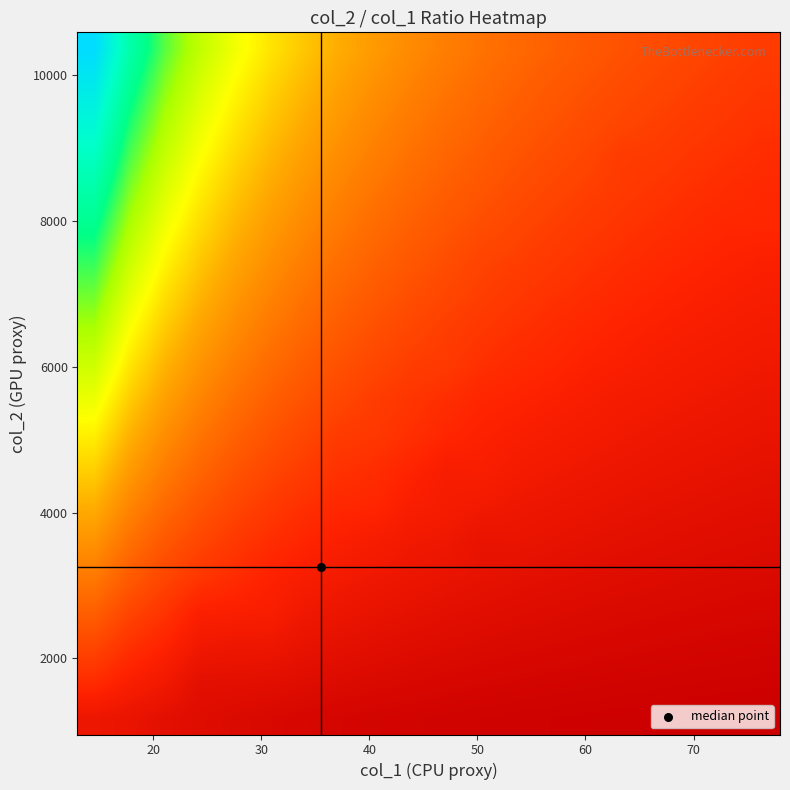

Count the number of data series in this chart.

20